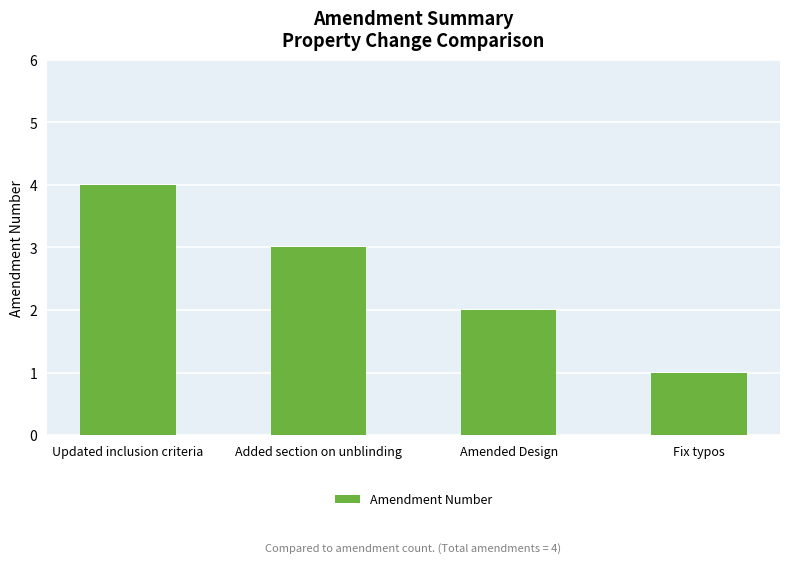

At which category does the chart reach its peak across all series?

Updated inclusion criteria